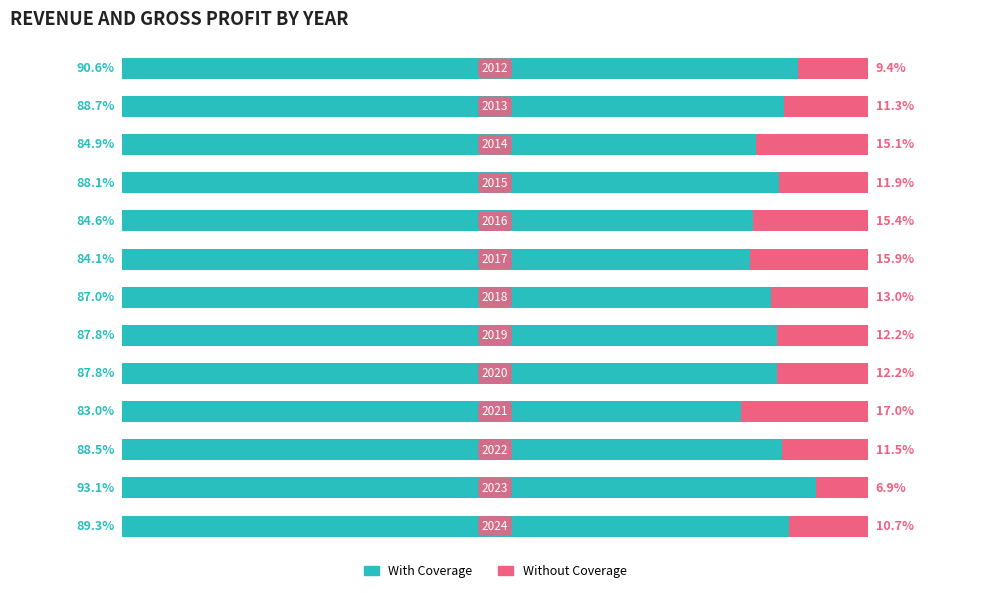

What is the value of the With Coverage bar at the 9th from the left?

84.6